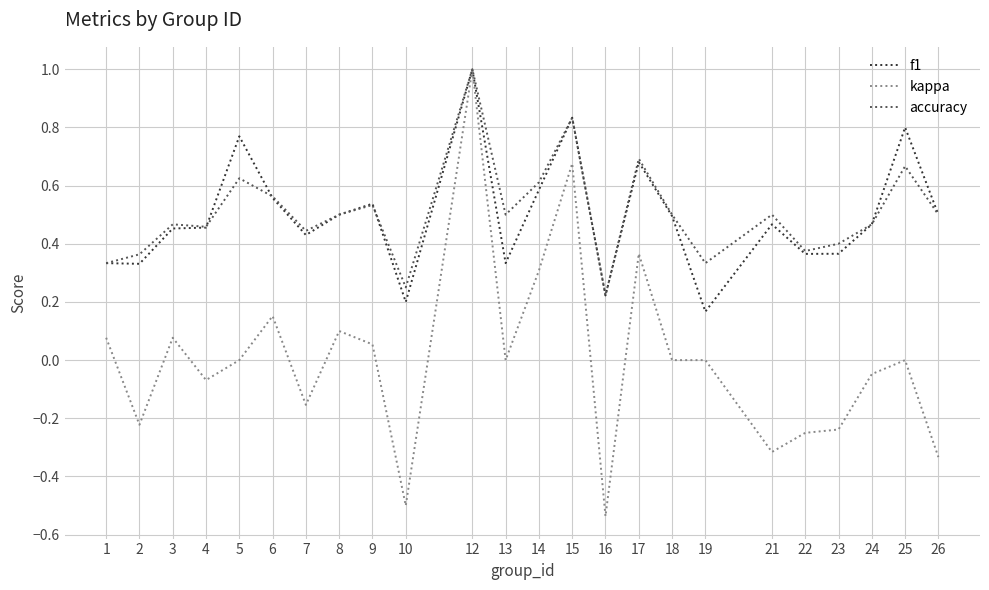

What is the highest value of the kappa series?

1.0